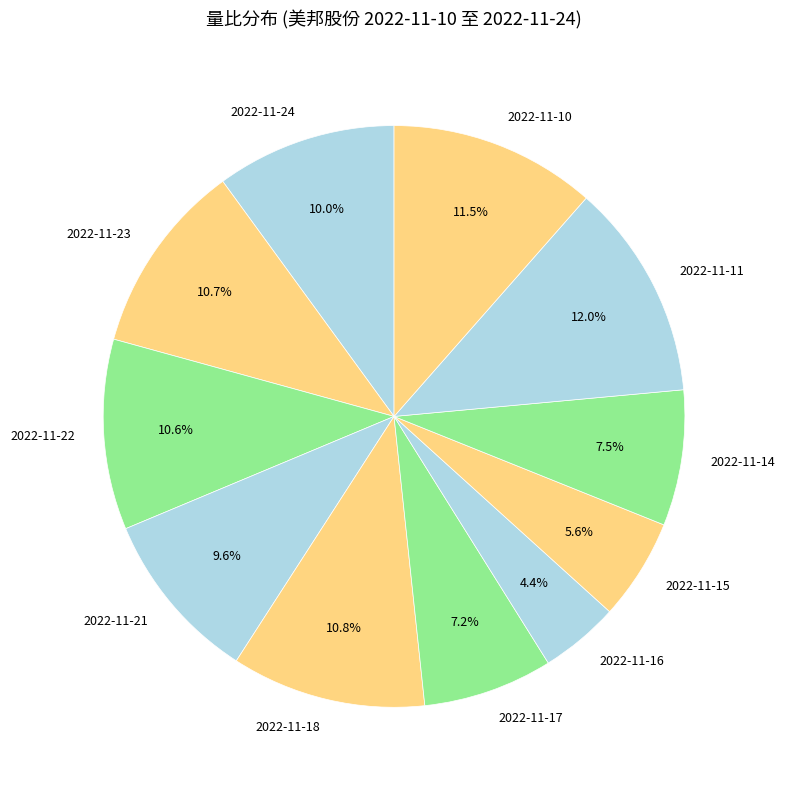

Which category has the biggest portion of the pie?

2022-11-11